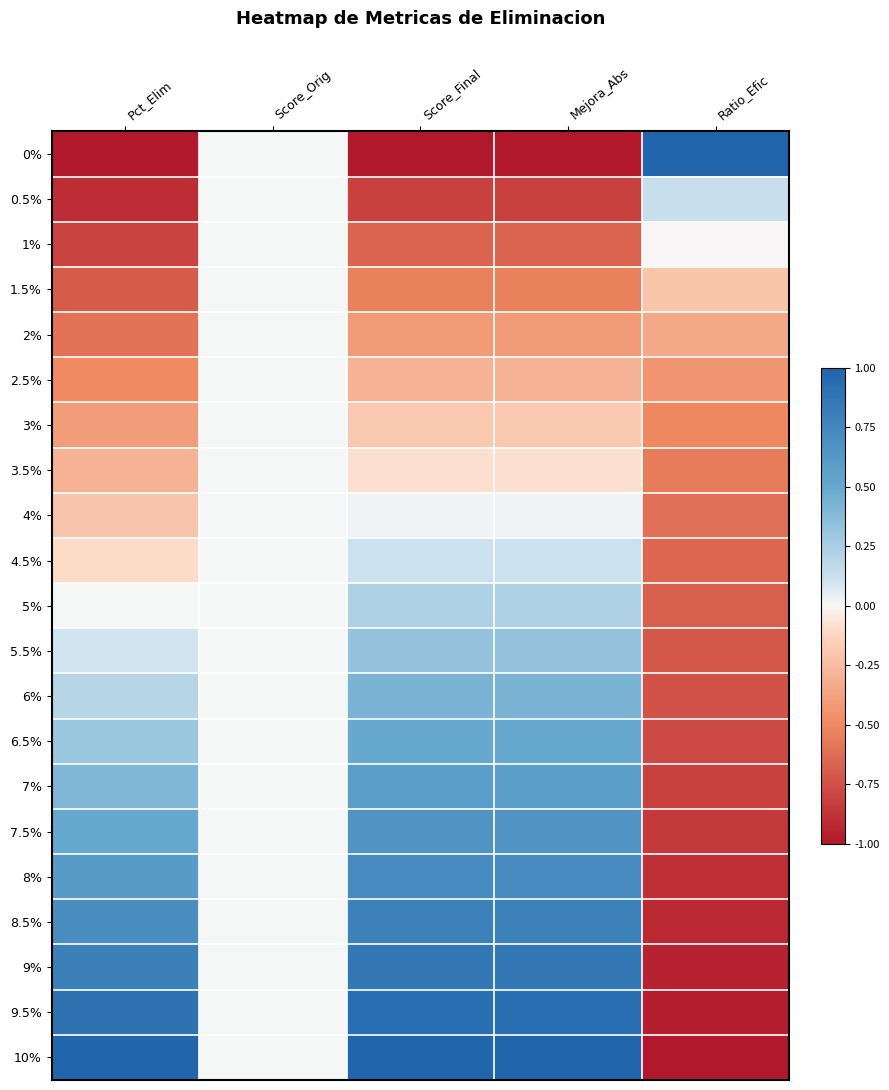

Which has a higher value, Ratio_Efic or Score_Orig?

Ratio_Efic